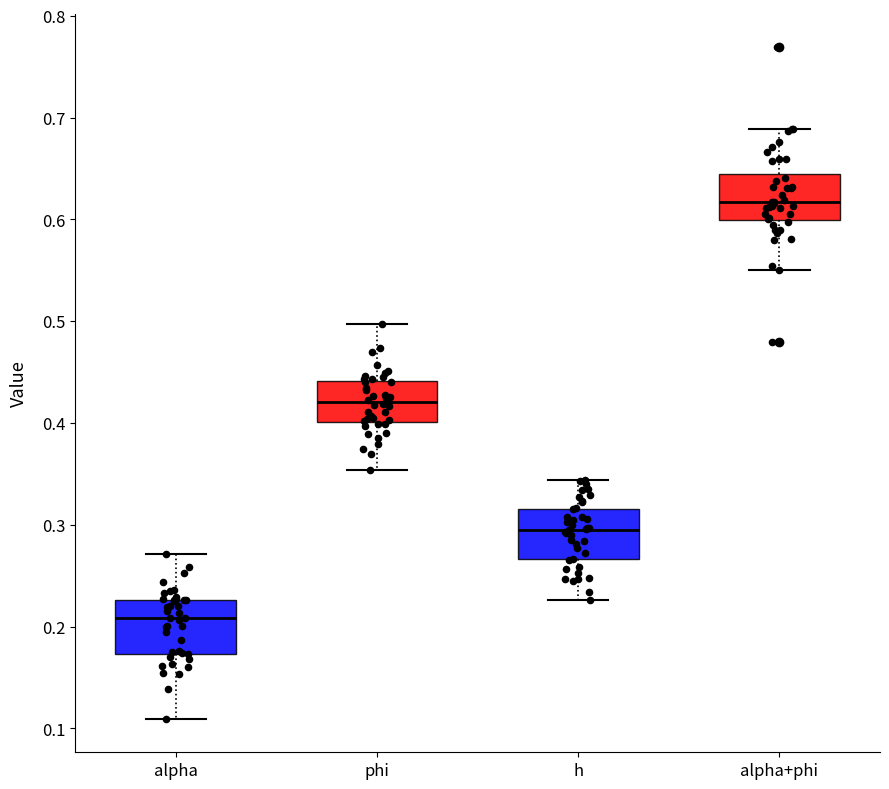

Reading left to right, transcribe this box plot: for each box, give where its median line is, the range the box spans, and where its two whiskers end, as read against the y-axis. The values are not printed on the chart, so give them approximately, as read against the axis.

alpha: median 0.21, box 0.17 to 0.23, whiskers 0.11 to 0.27
phi: median 0.42, box 0.40 to 0.44, whiskers 0.35 to 0.50
h: median 0.30, box 0.27 to 0.32, whiskers 0.23 to 0.34
alpha+phi: median 0.62, box 0.60 to 0.64, whiskers 0.55 to 0.69